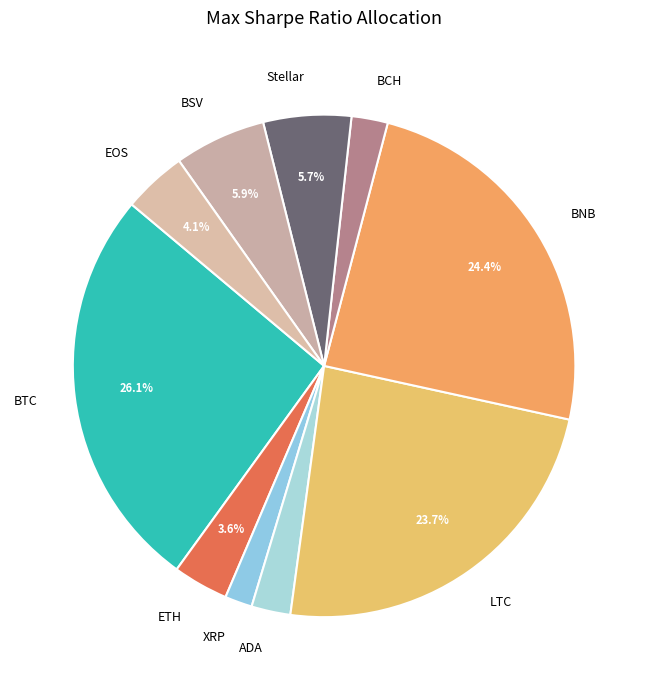

To the nearest percent, what is the difference between the BNB and BSV slice percentages?

18%